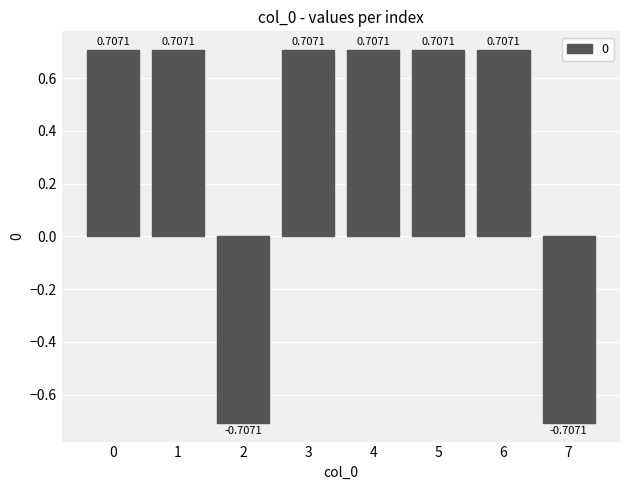

What is the change in value from 0 to 7?

-1.4